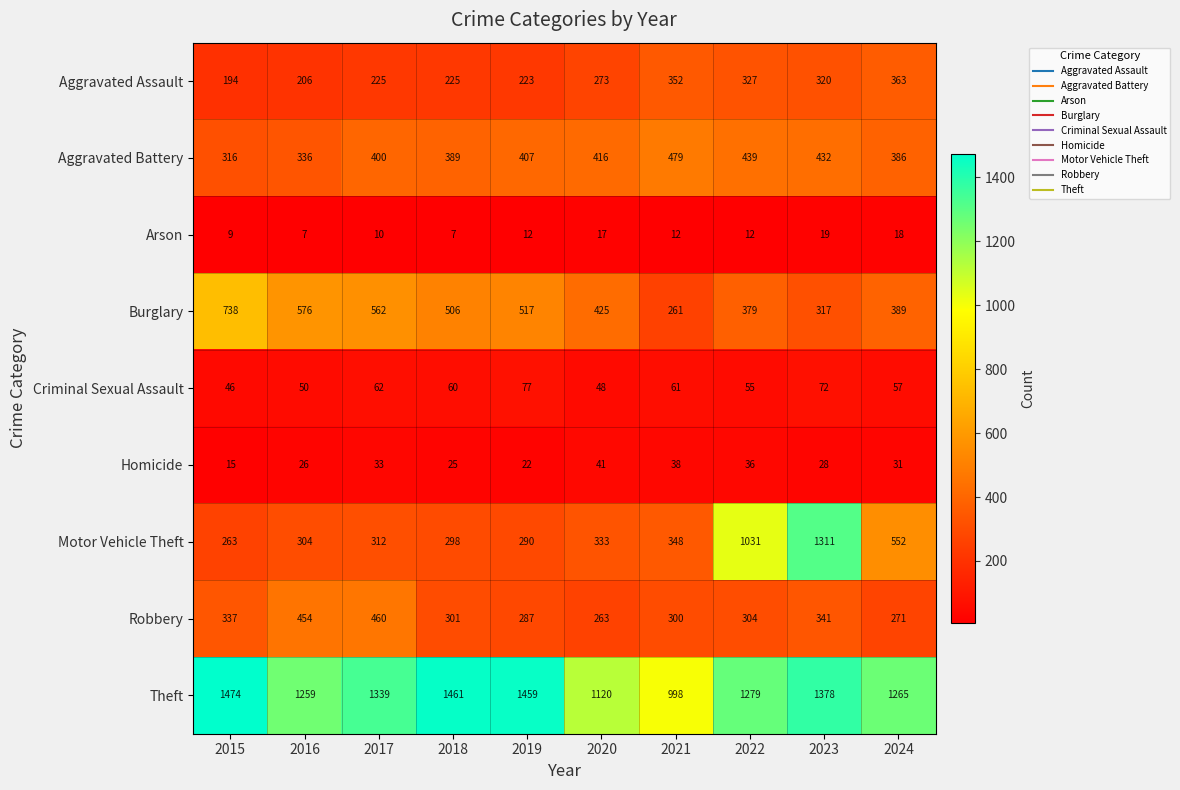

Count the number of categories in the chart.

10